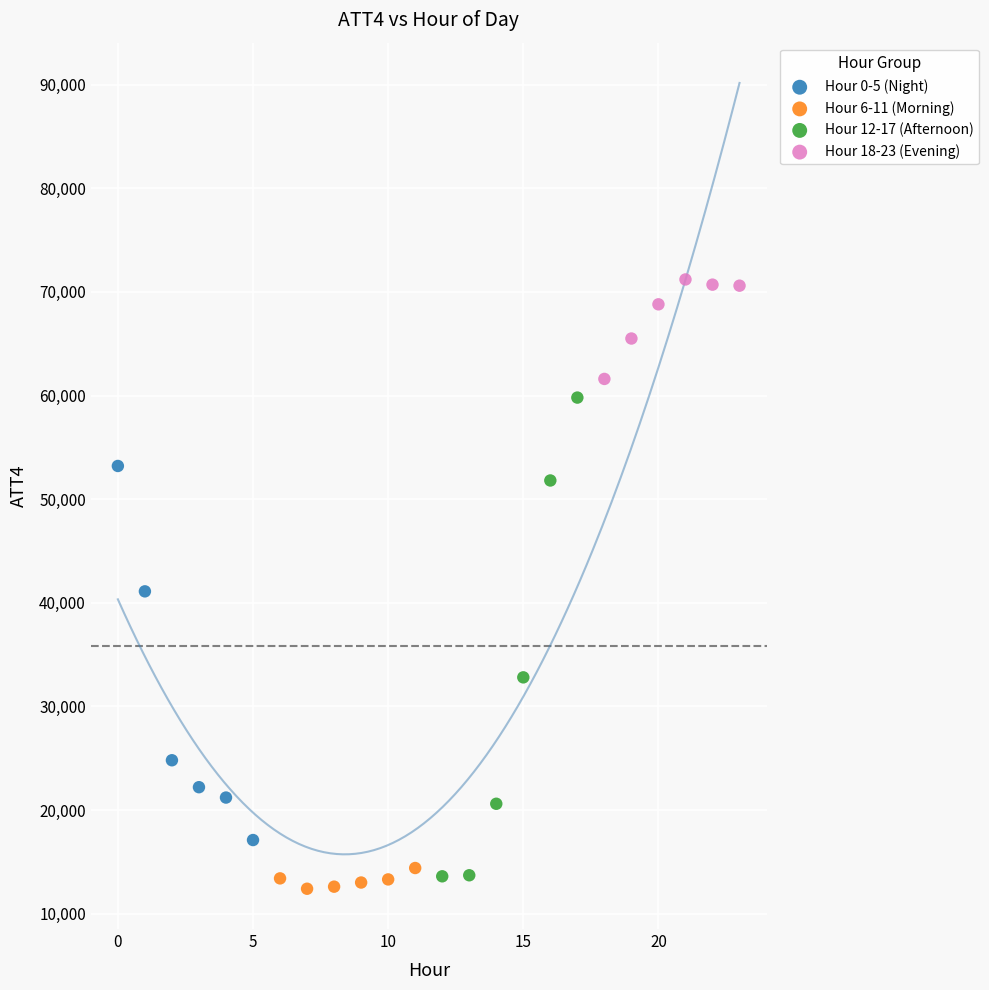

What are all the series names shown in the legend?

Hour 0-5 (Night), Hour 6-11 (Morning), Hour 12-17 (Afternoon), Hour 18-23 (Evening)